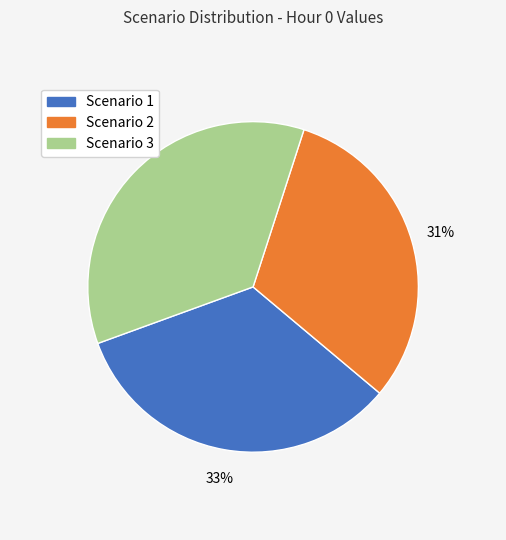

To the nearest percent, what is the average slice percentage?

33%